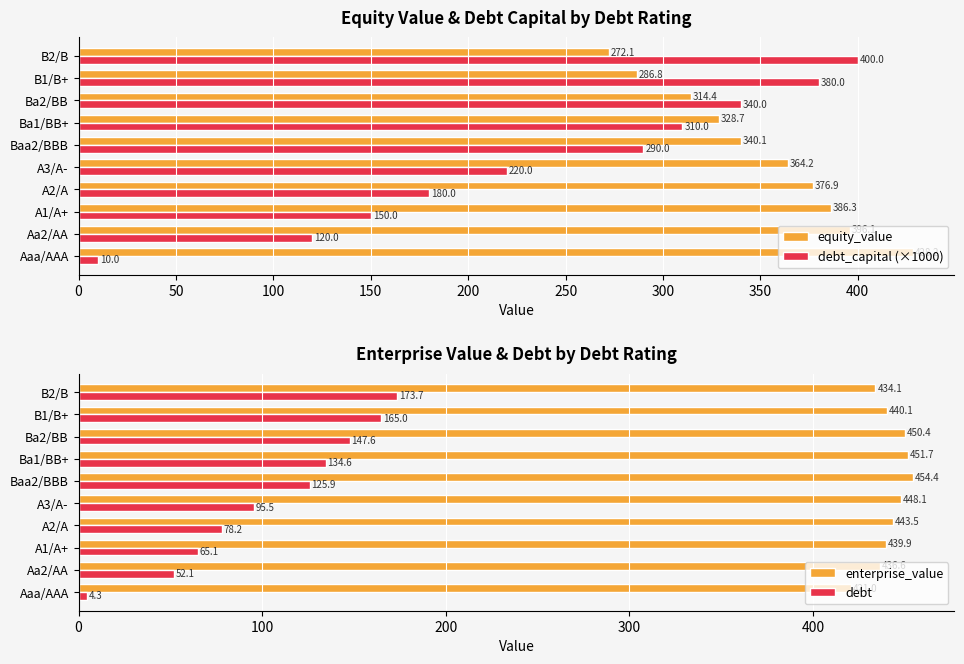

The debt_capital (×1000) series shows 120.0 at Aa2/AA. True or false?

True